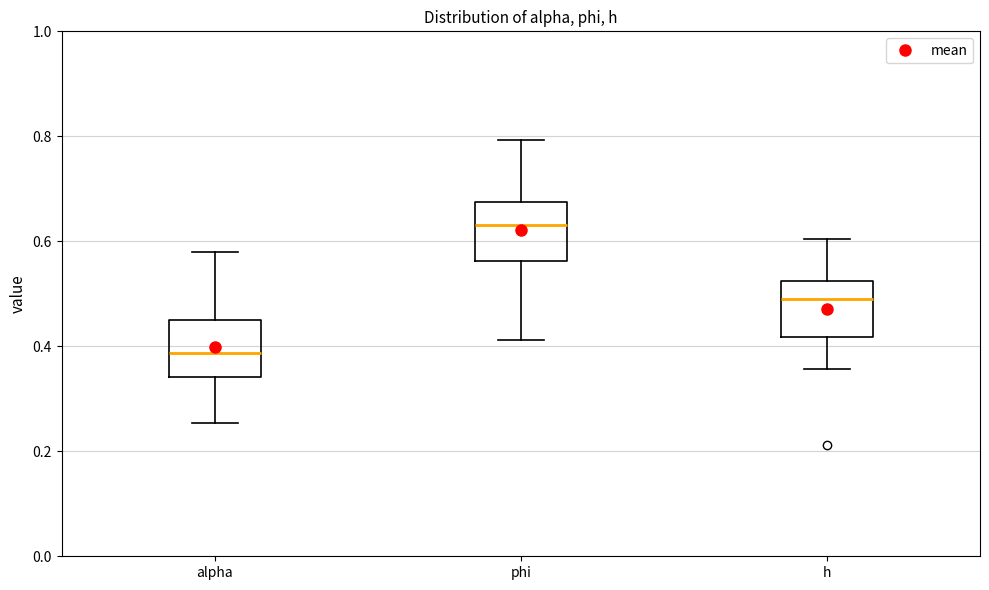

Reading left to right, read every box against the y-axis: the position of its median line, the range the box covers, and the ends of its whiskers. The values are not printed on the chart, so give them approximately, as read against the axis.

alpha: median 0.38, box 0.34 to 0.46, whiskers 0.26 to 0.58
phi: median 0.64, box 0.56 to 0.68, whiskers 0.42 to 0.80
h: median 0.50, box 0.42 to 0.52, whiskers 0.36 to 0.60